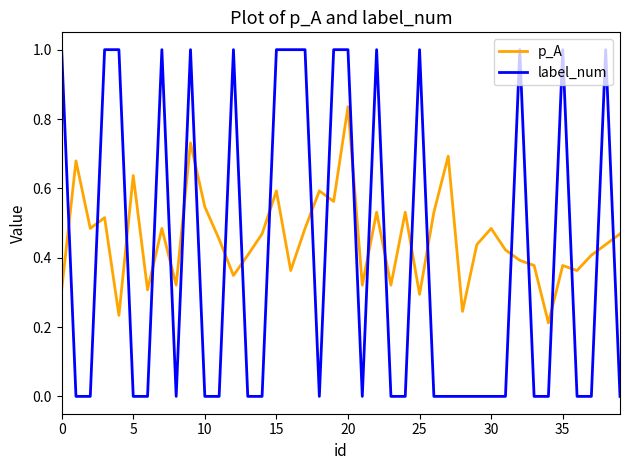

True or false: label_num and p_A cross at least once.

True